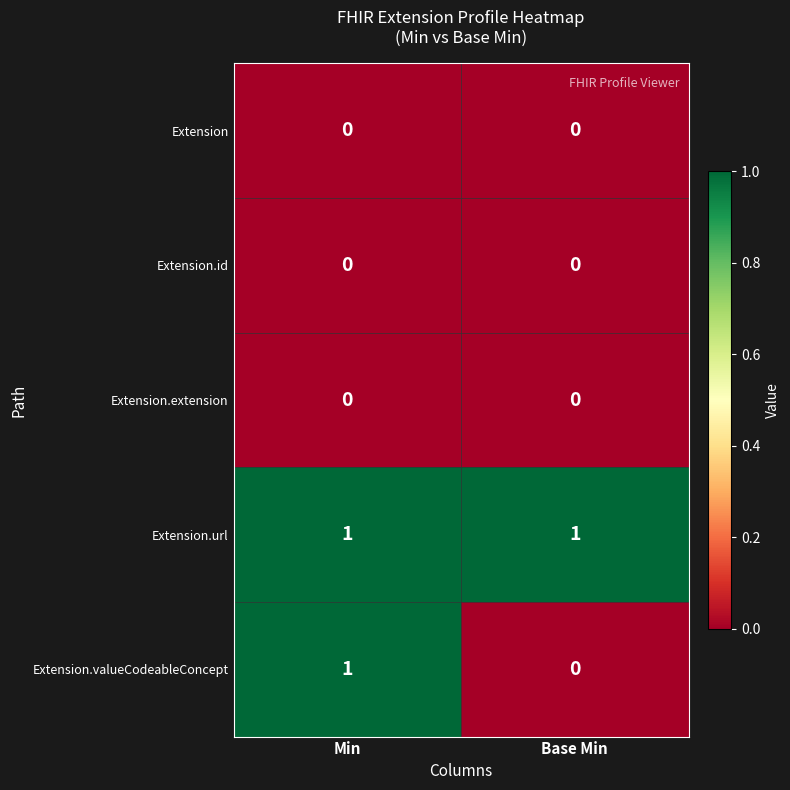

At how many categories does at least one series exceed 0?

2